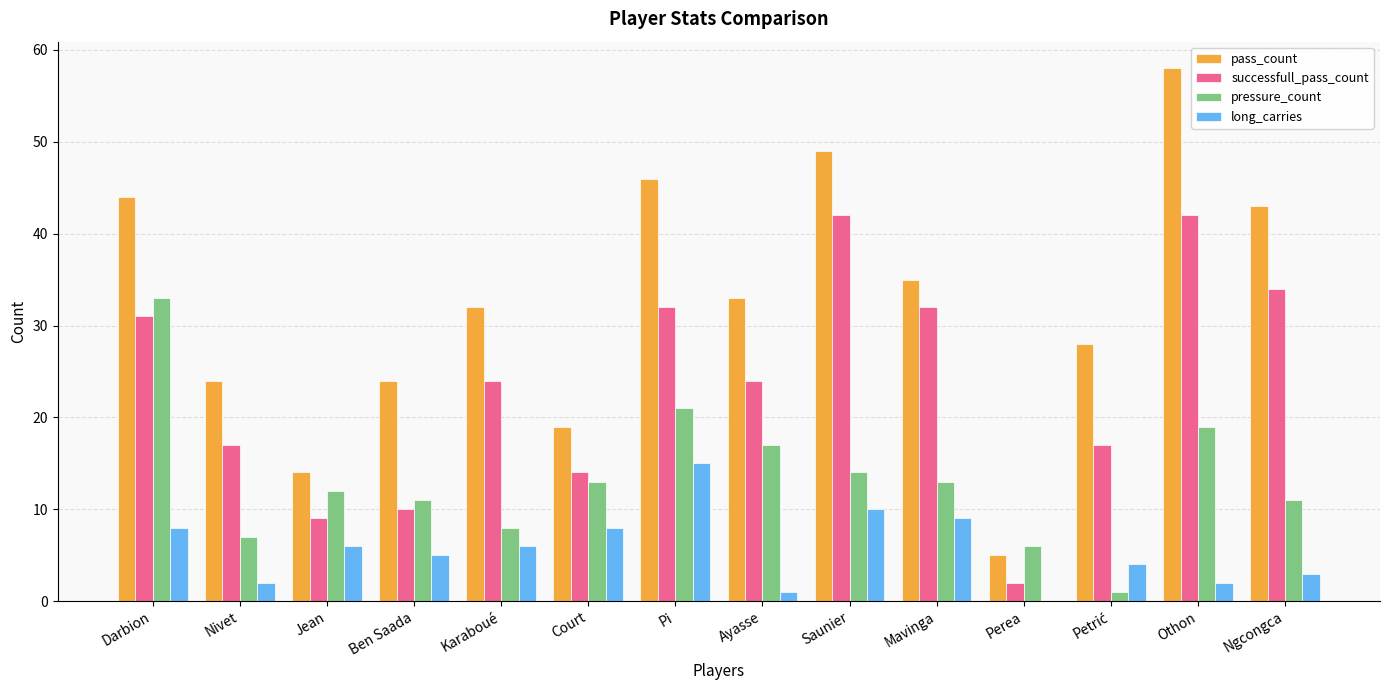

How many categories are shown in the chart?

14